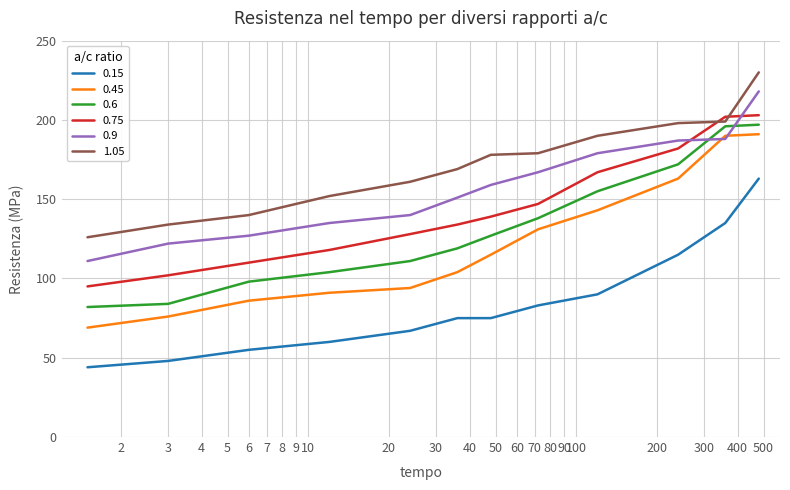

True or false: 1.05 and 0.15 intersect in this chart.

False